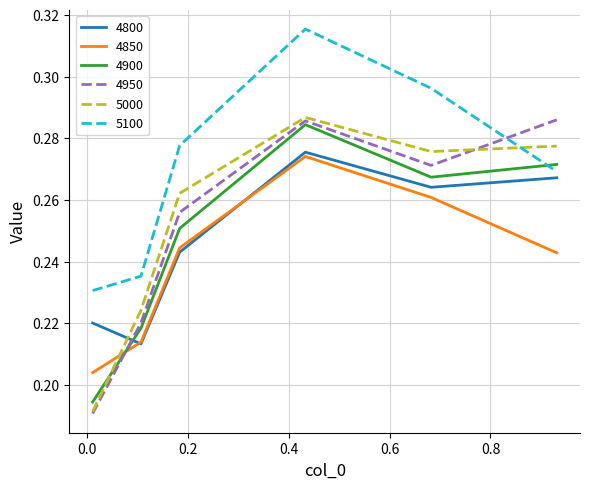

Which series has the largest total across all categories?

5100